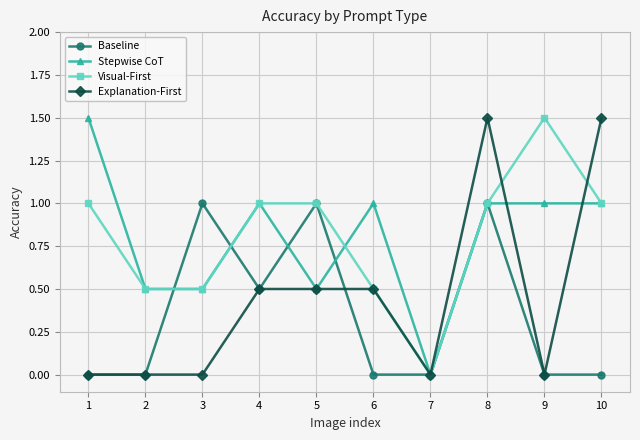

What is the spread (max minus min) of values at 3?

1.0